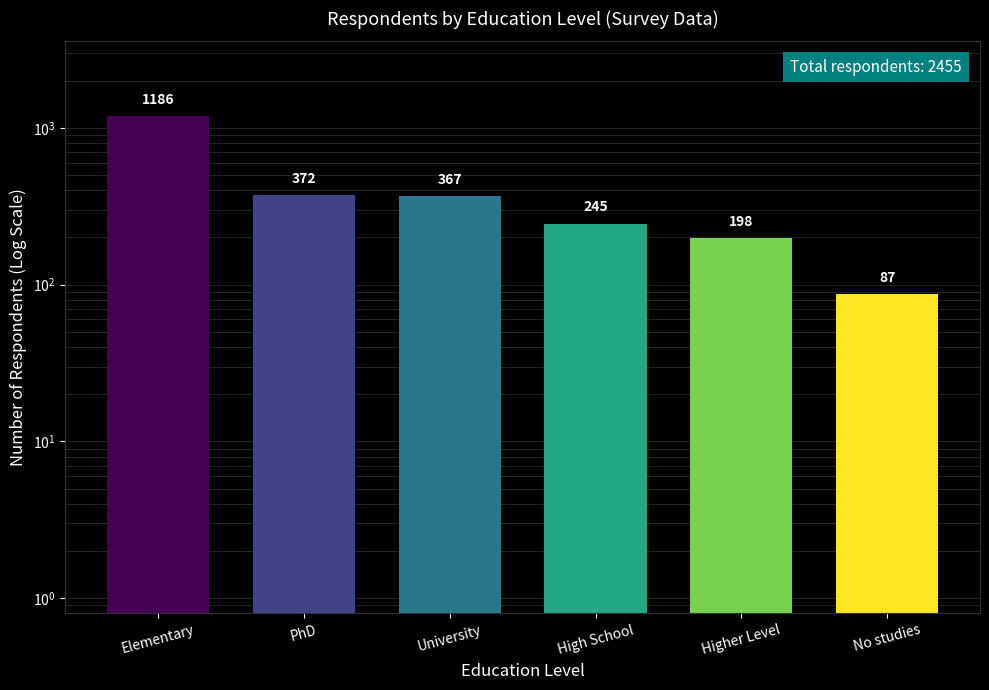

What is the value of the 5th bar from the left?

198